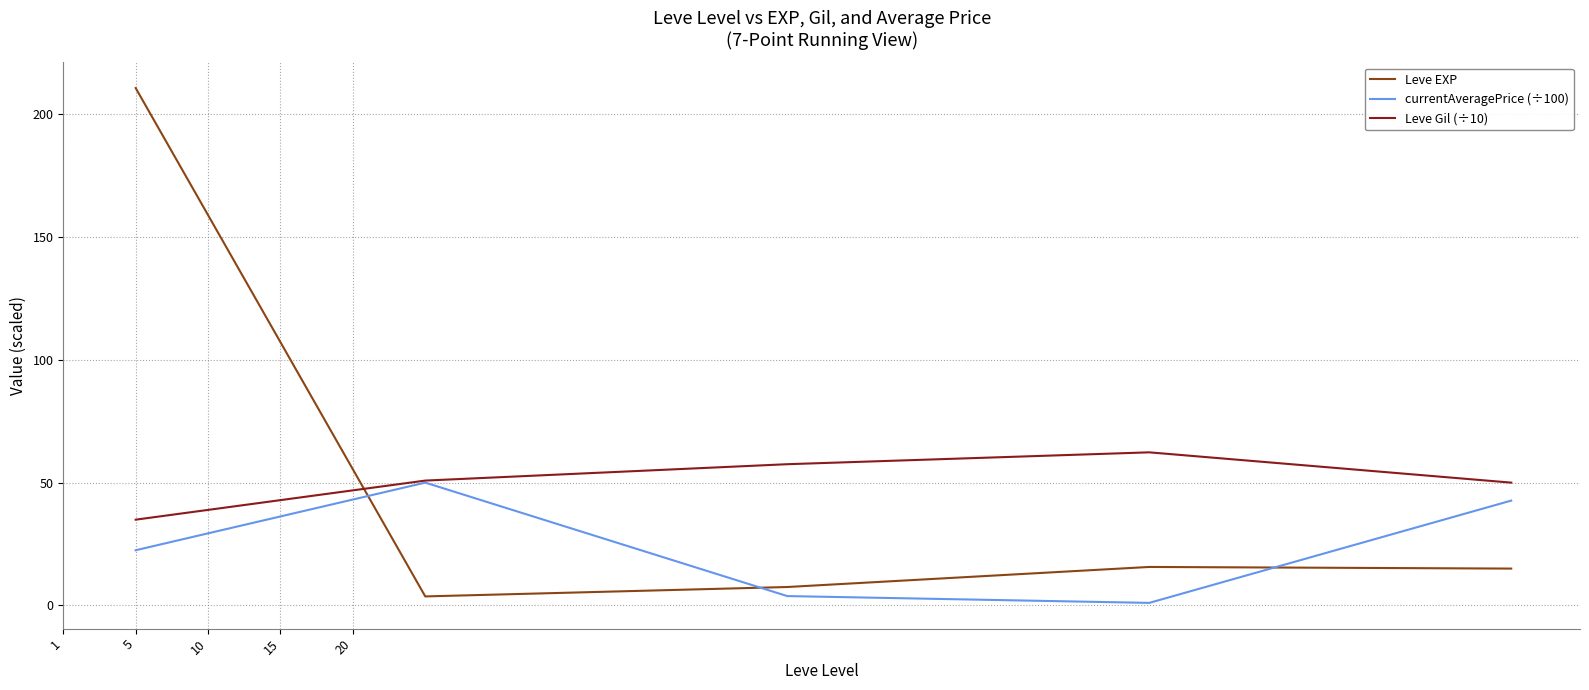

What is the maximum value for currentAveragePrice (÷100)?

50.0